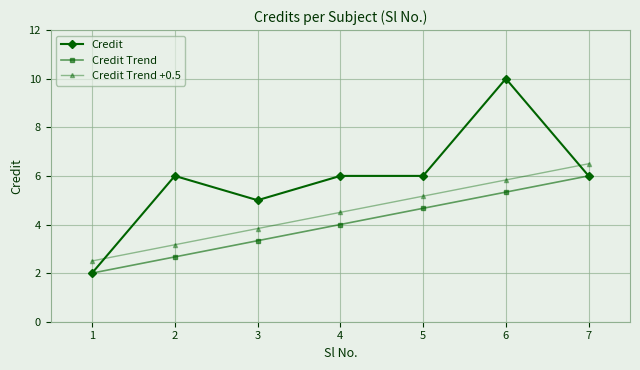

How many values in the Credit Trend series are below 4?

3